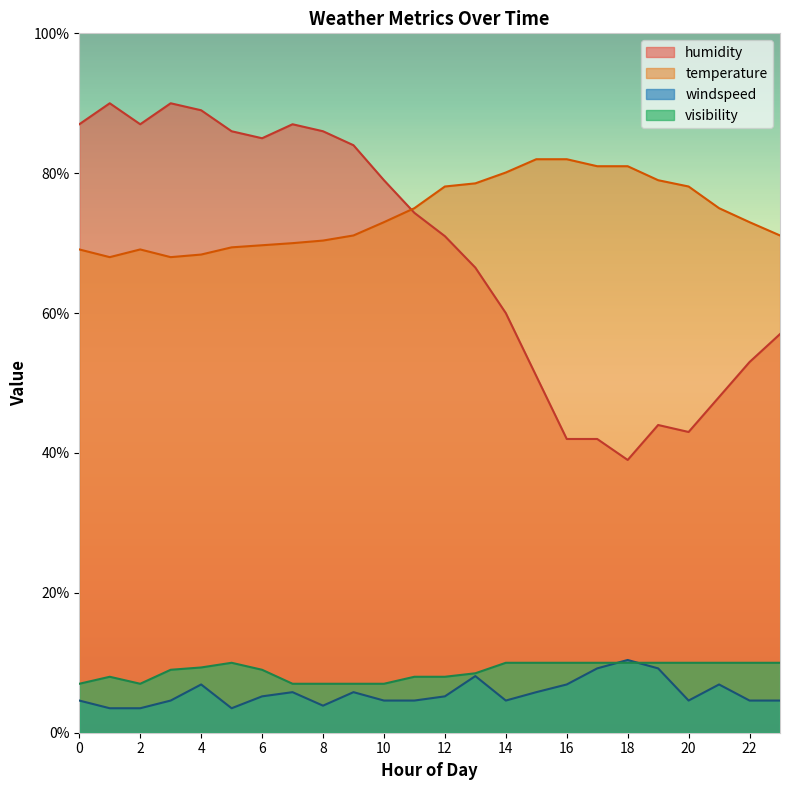

How many data points in temperature are less than 73?

11